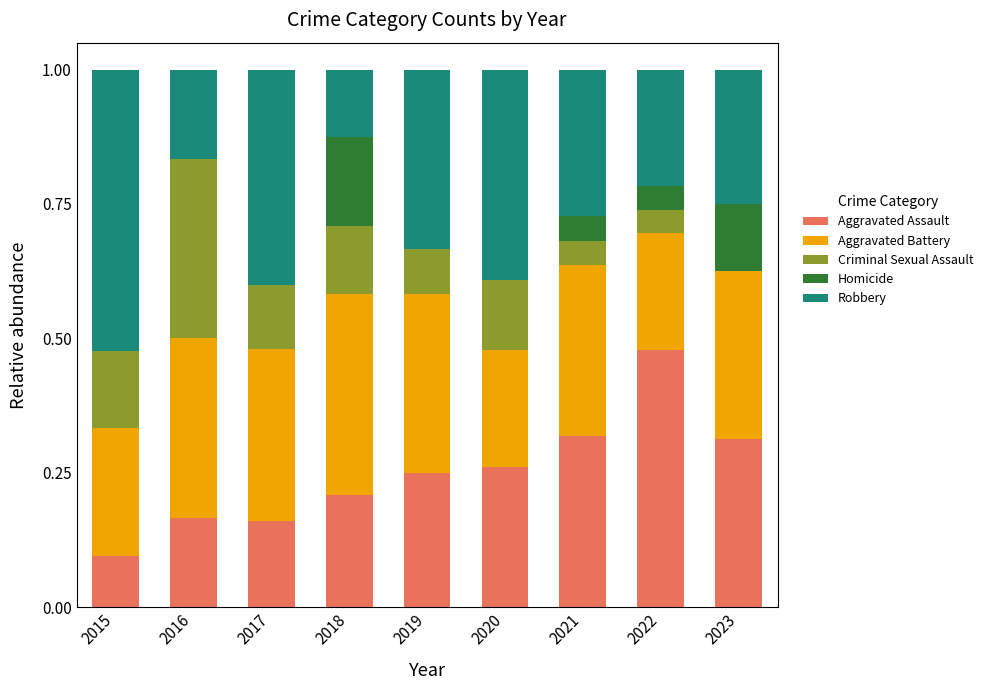

What is the sum of all Aggravated Assault values?

2.3